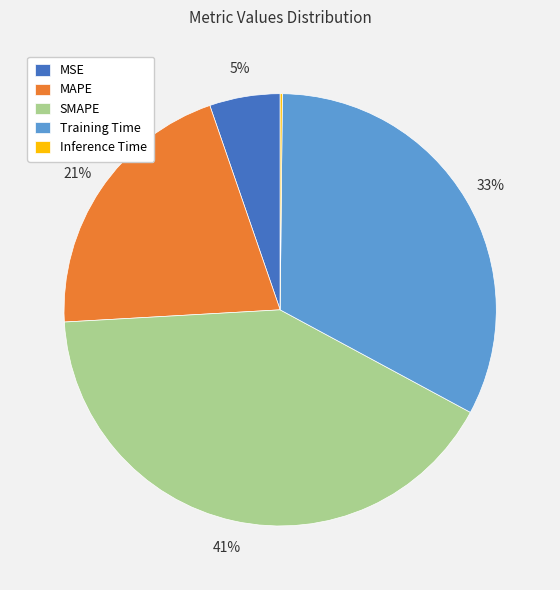

What is the largest slice in the pie chart?

SMAPE